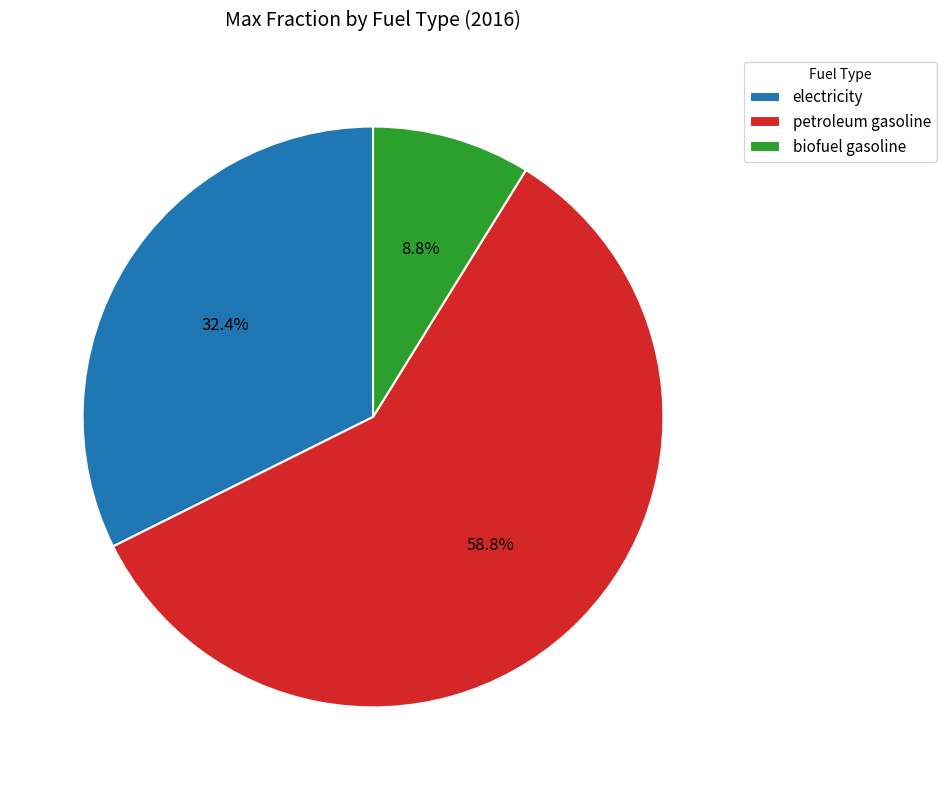

Is the sum of biofuel gasoline and electricity greater than half?

No